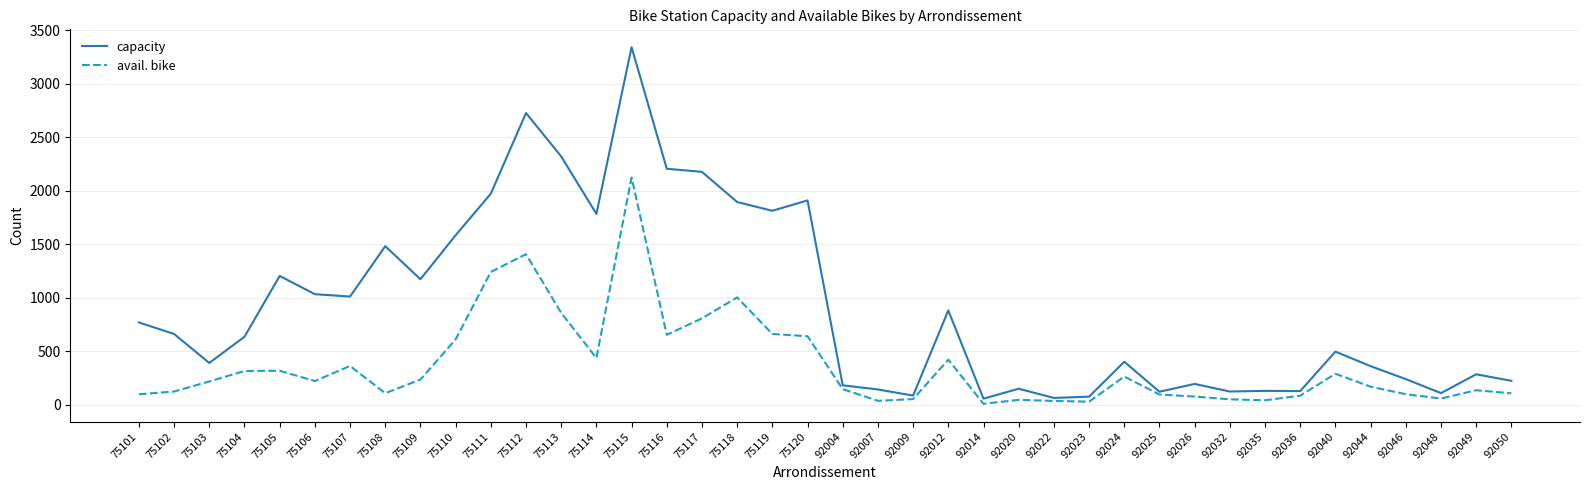

What is the approximate value of capacity at 92009, to the nearest 100?

100